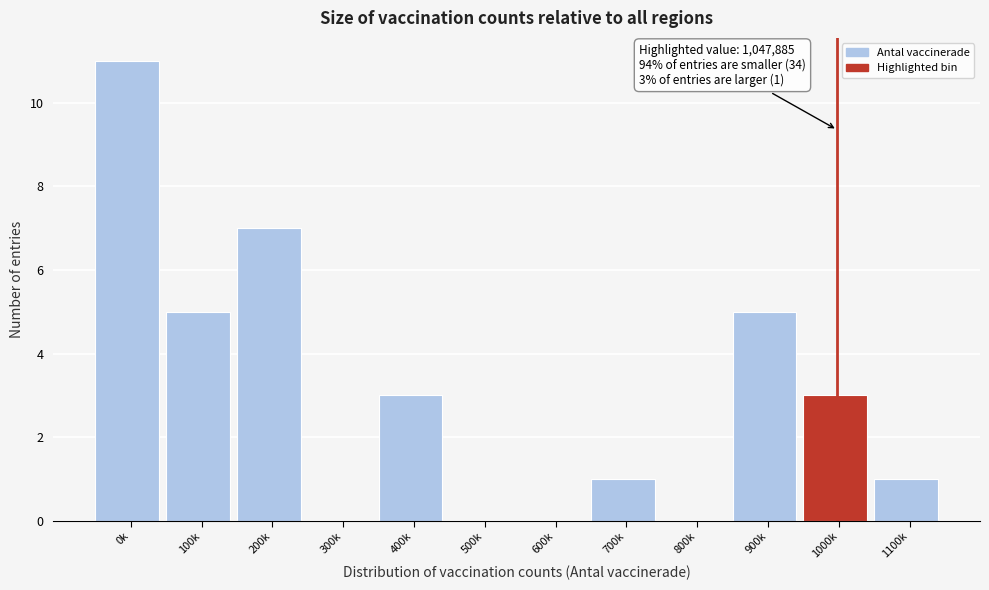

Reading left to right, list all the values displayed in this chart.

0k=11	100k=5	200k=7	300k=0	400k=3	500k=0	600k=0	700k=1	800k=0	900k=5	1000k=3	1100k=1